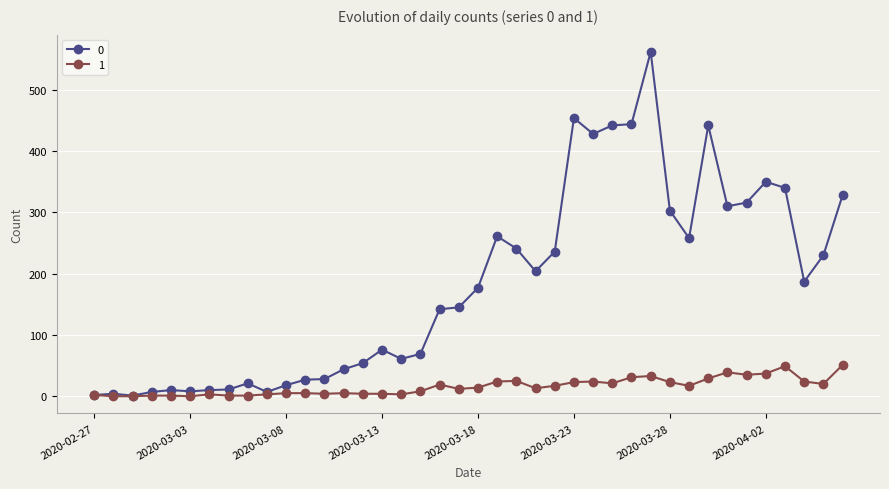

True or false: 1 has more than 0 points higher than both neighbors.

True